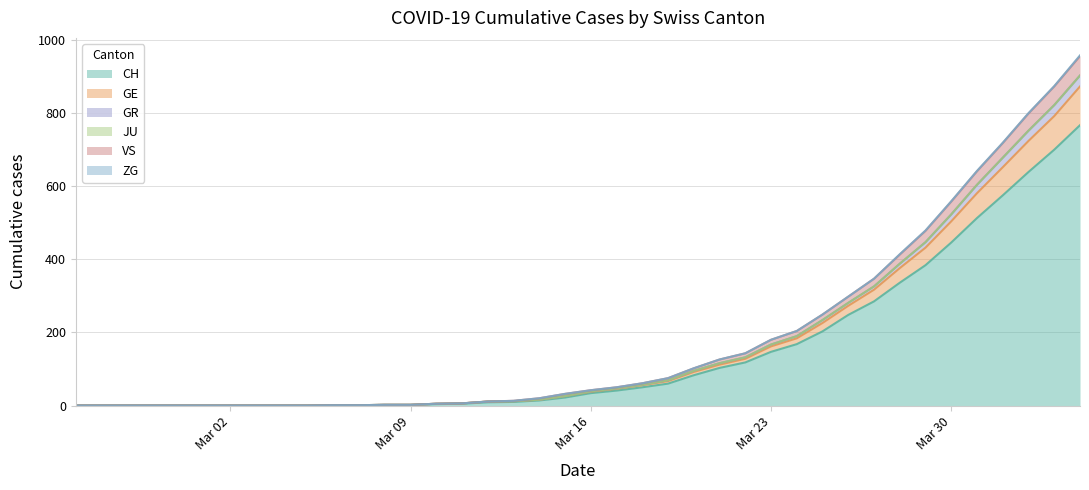

How many values in the GR series are below 39?

20